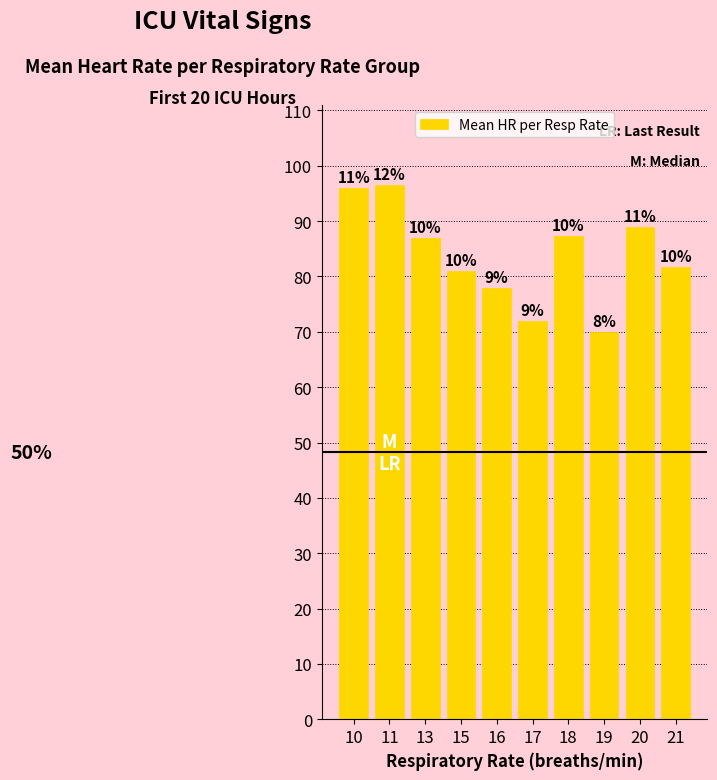

What is the sum of all values?

838.6